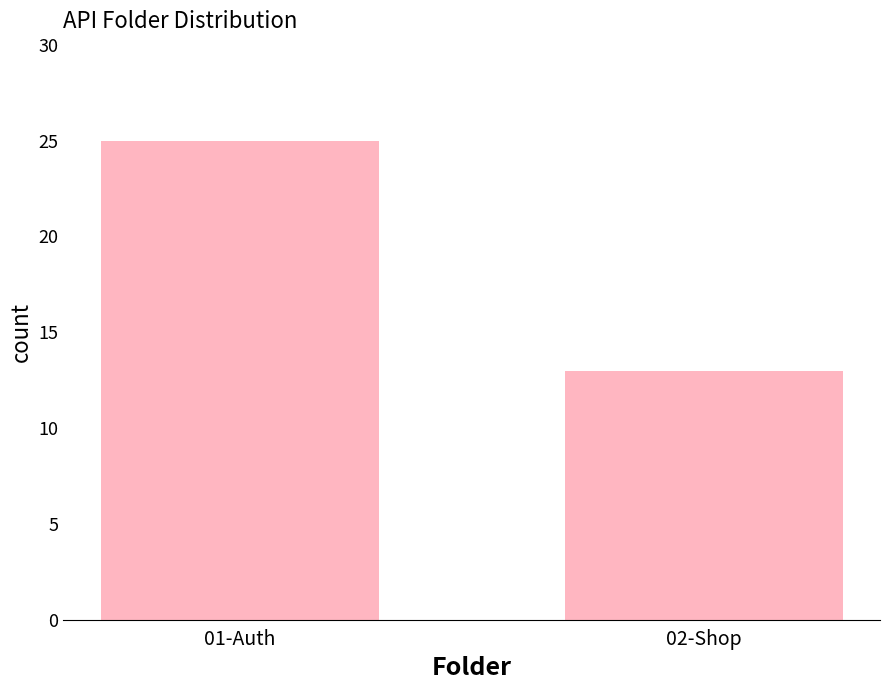

Rank the categories by value from highest to lowest.

01-Auth, 02-Shop